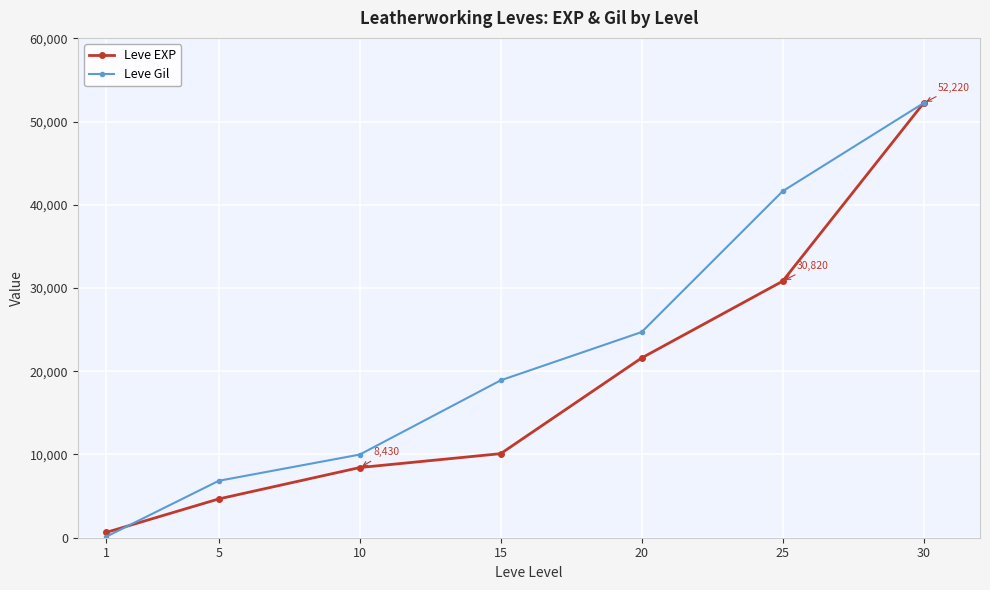

Which series has the largest range (max minus min)?

Leve Gil